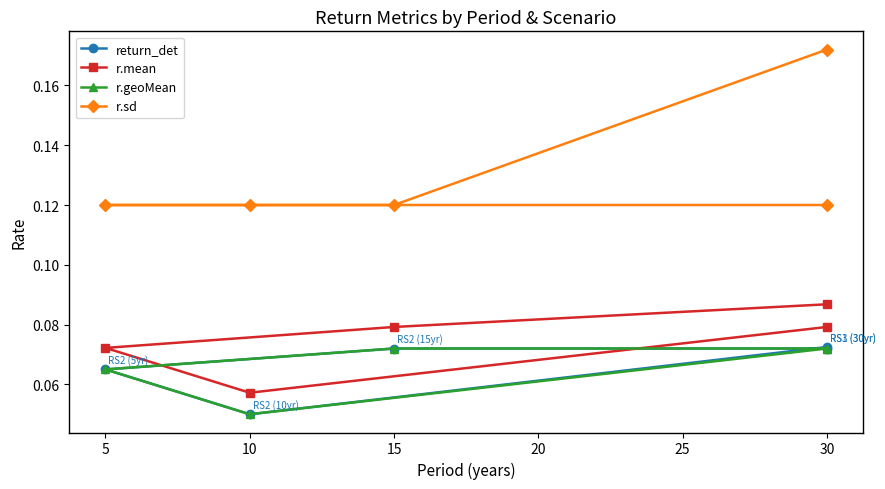

Is it true that r.mean equals 0.1 at 30?

False